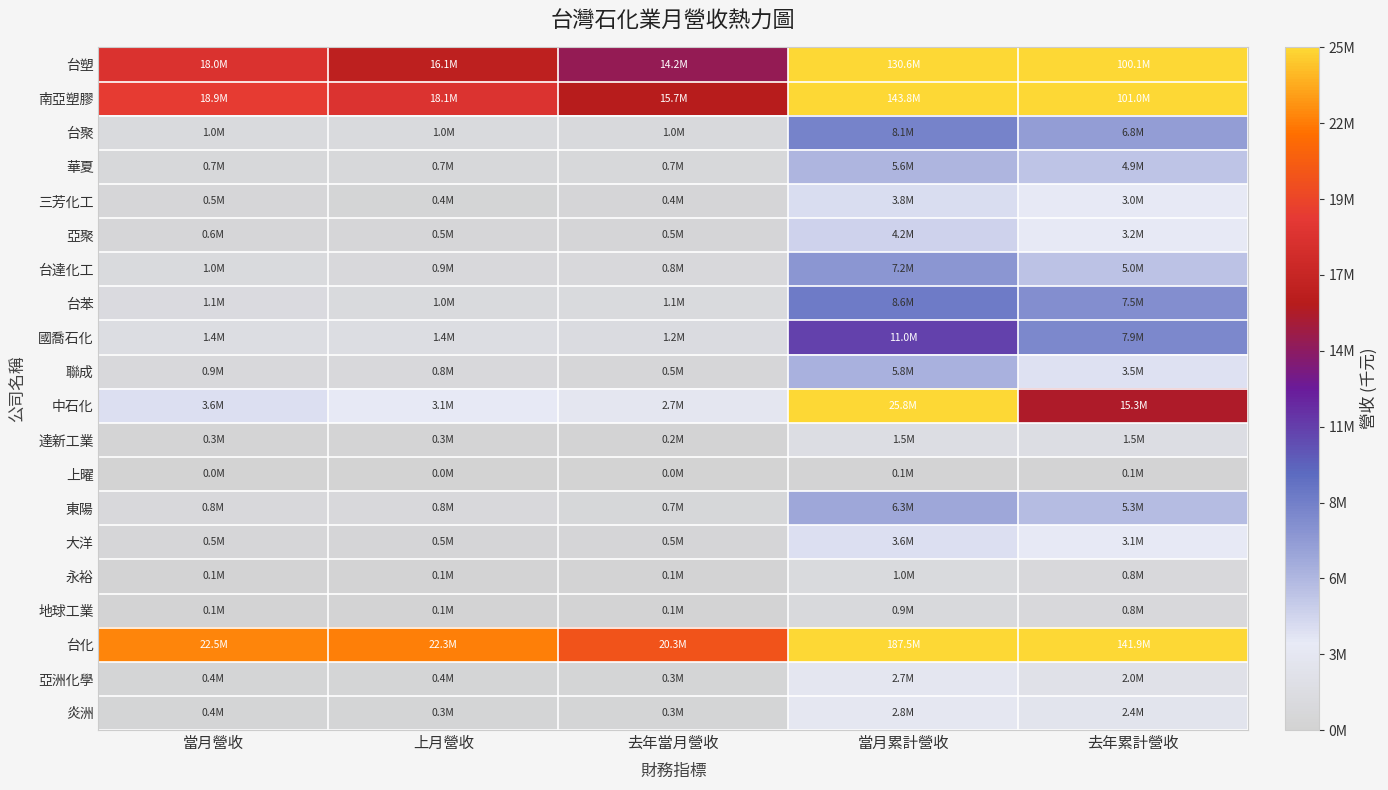

What is the difference between the highest and lowest values at 上月營收?

22332943